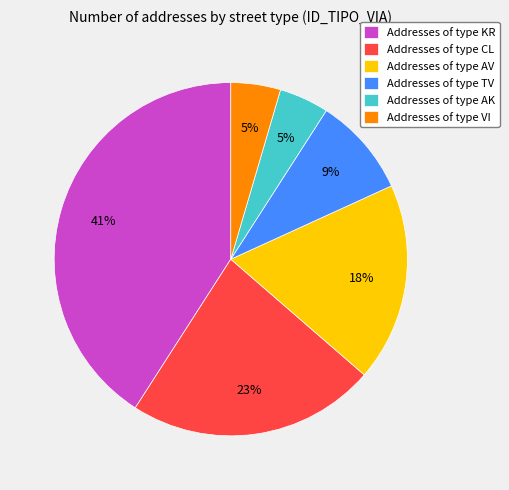

Is there any slice that represents more than half of the pie?

No